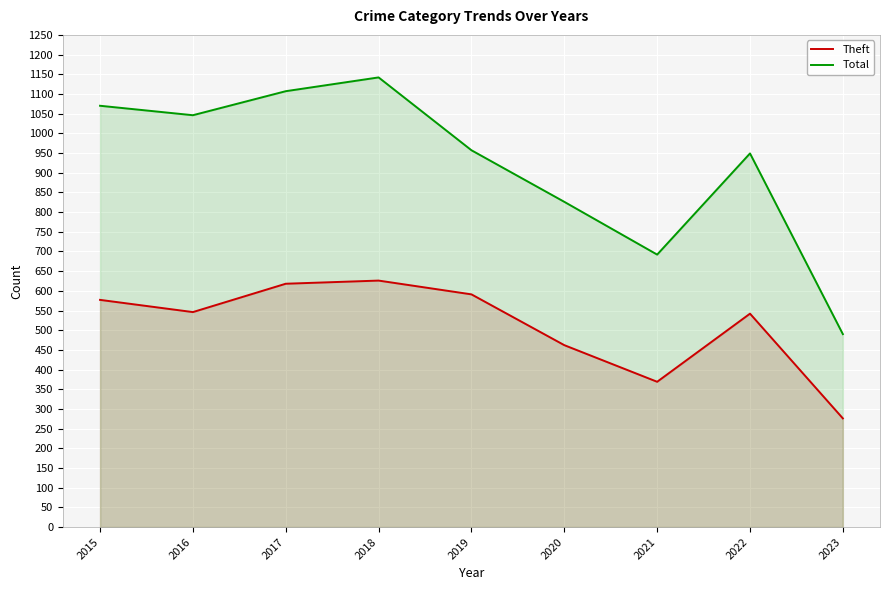

True or false: Total and Theft cross at least once.

False